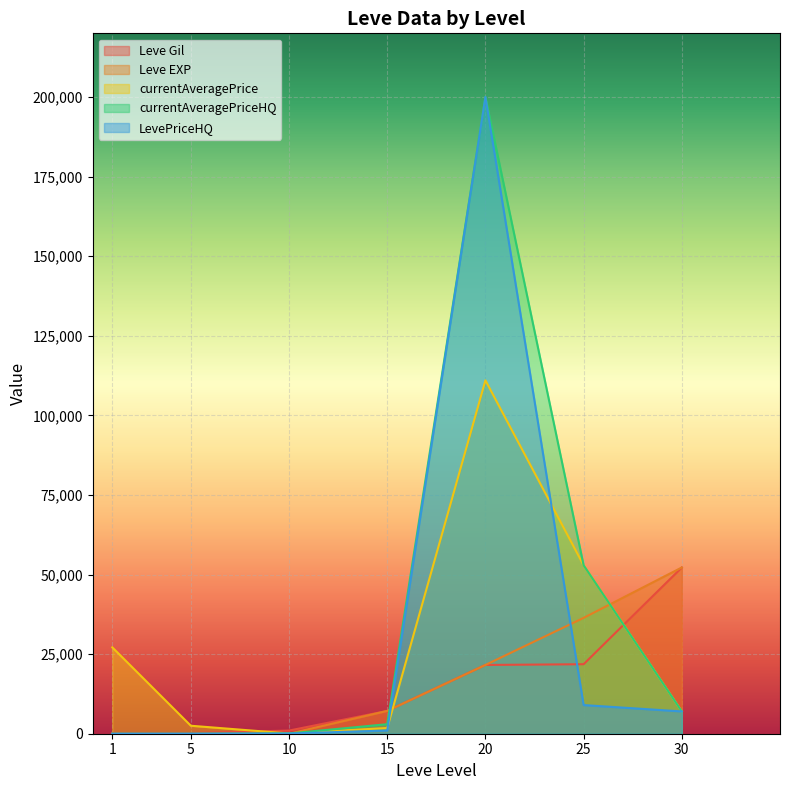

True or false: currentAveragePriceHQ has more than 0 interior local peaks.

True